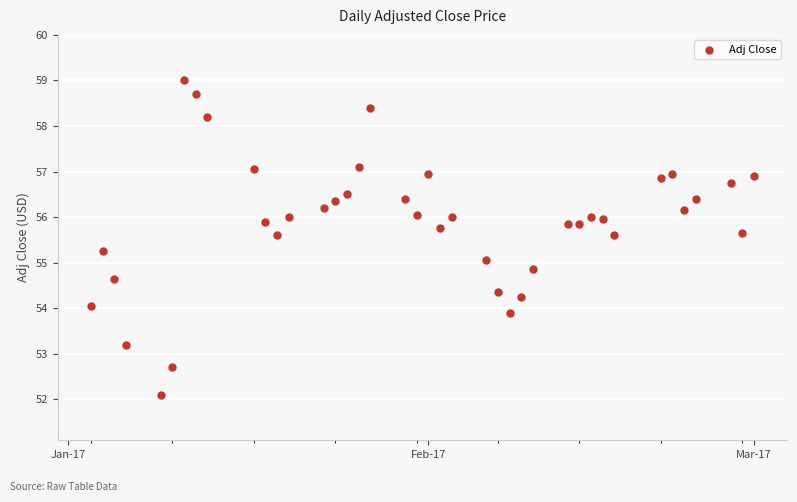

What is the range of X values (max minus min)?

57.0